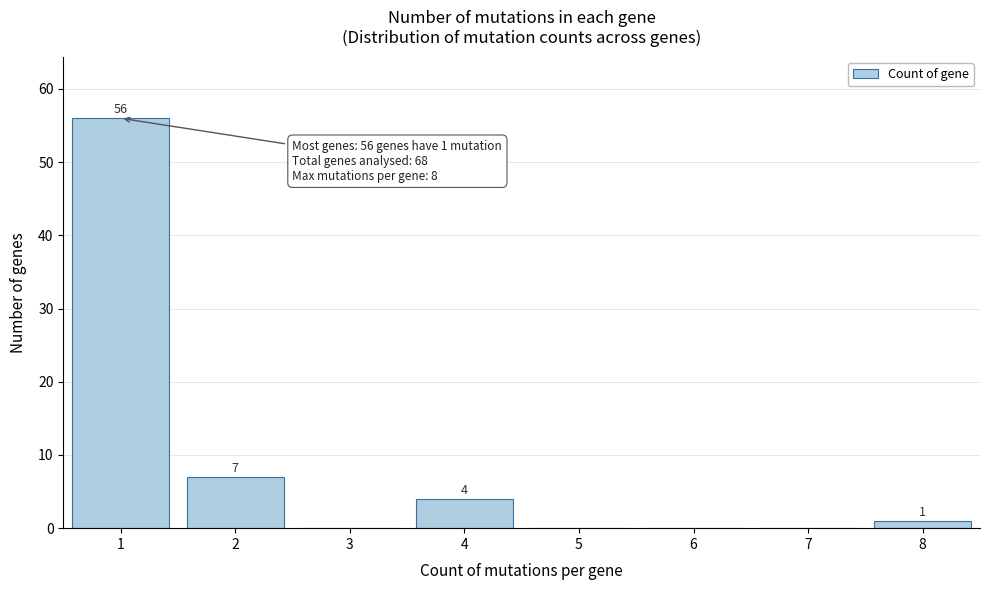

Reading left to right, what are all the values shown in this chart?

1=56	2=7	3=0	4=4	5=0	6=0	7=0	8=1